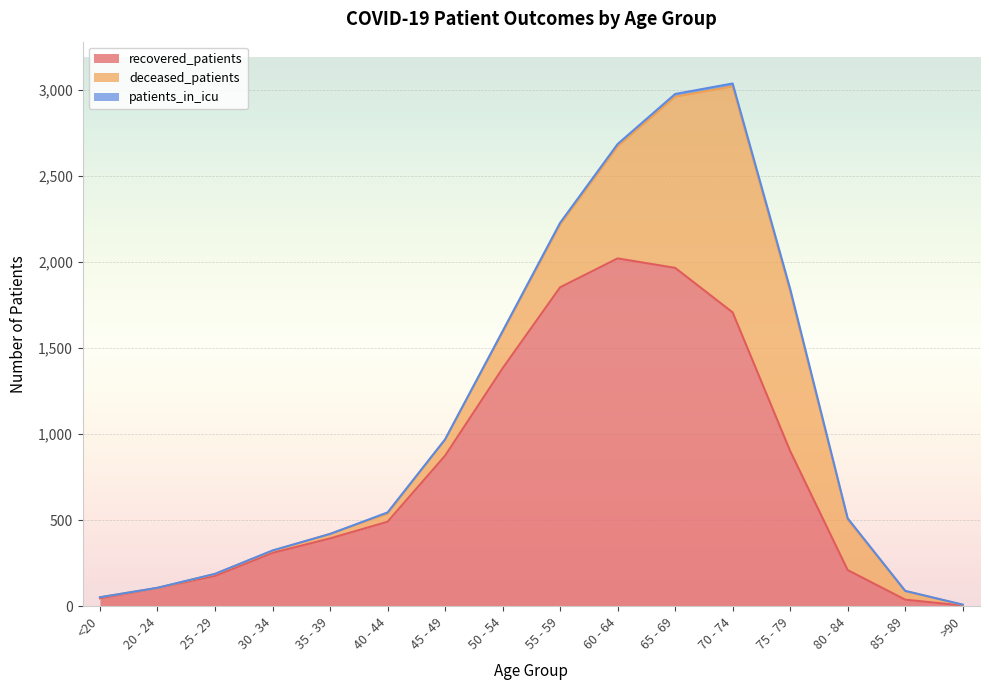

Is the value of deceased_patients at 50 - 54 greater than the value of recovered_patients at 80 - 84?

No